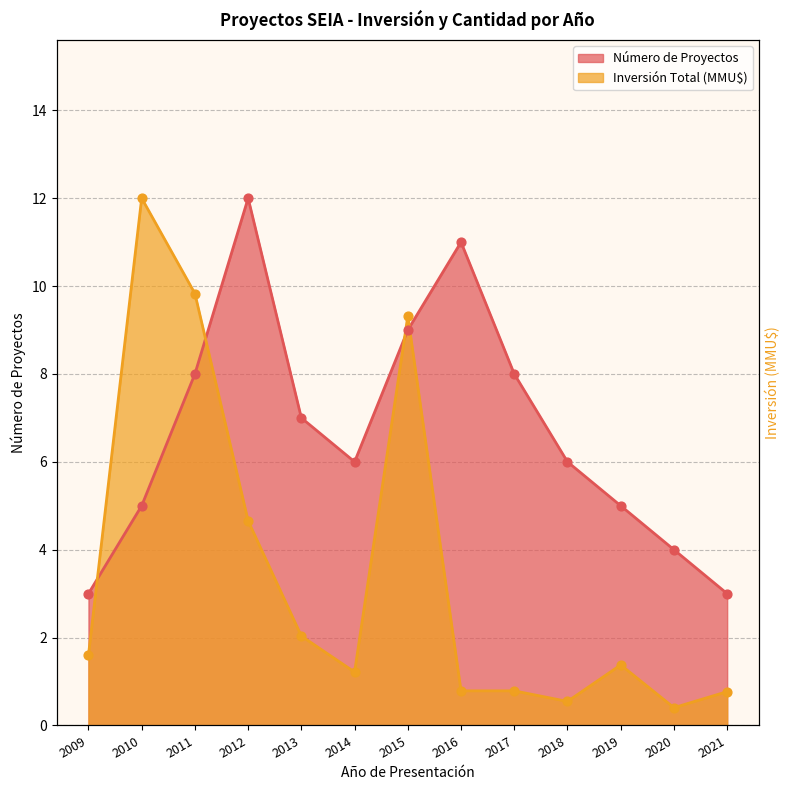

What are all the series names shown in the legend?

Número de Proyectos, Inversión Total (MMU$)